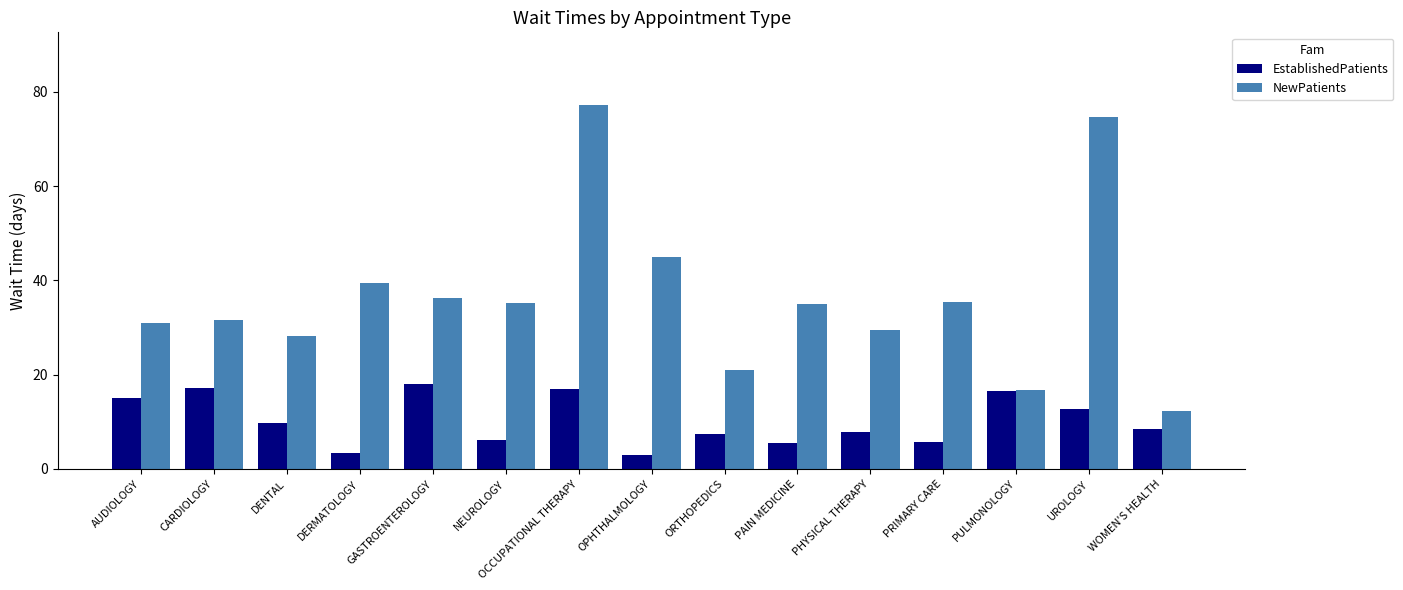

Between GASTROENTEROLOGY and OPHTHALMOLOGY, which series saw the biggest shift?

EstablishedPatients